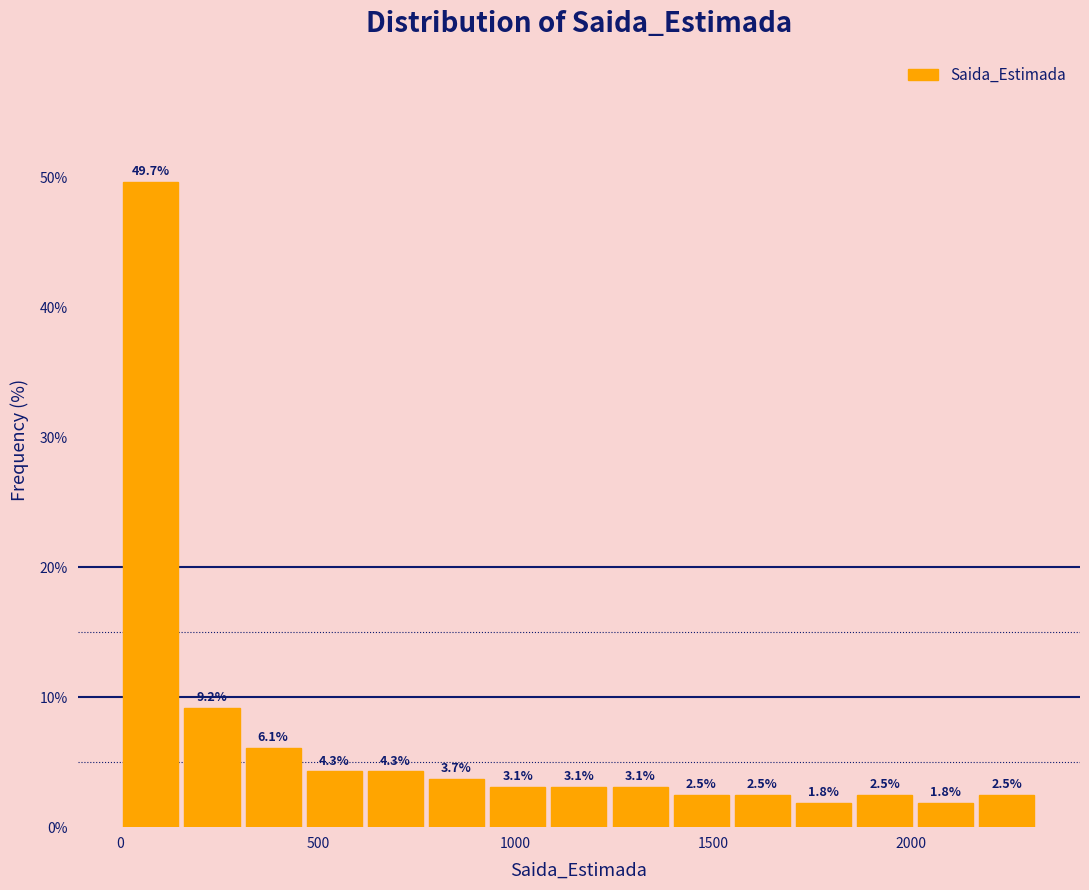

Around what value on the x-axis is the tallest bar? Give the approximate position of its centre, as read against the axis.

100